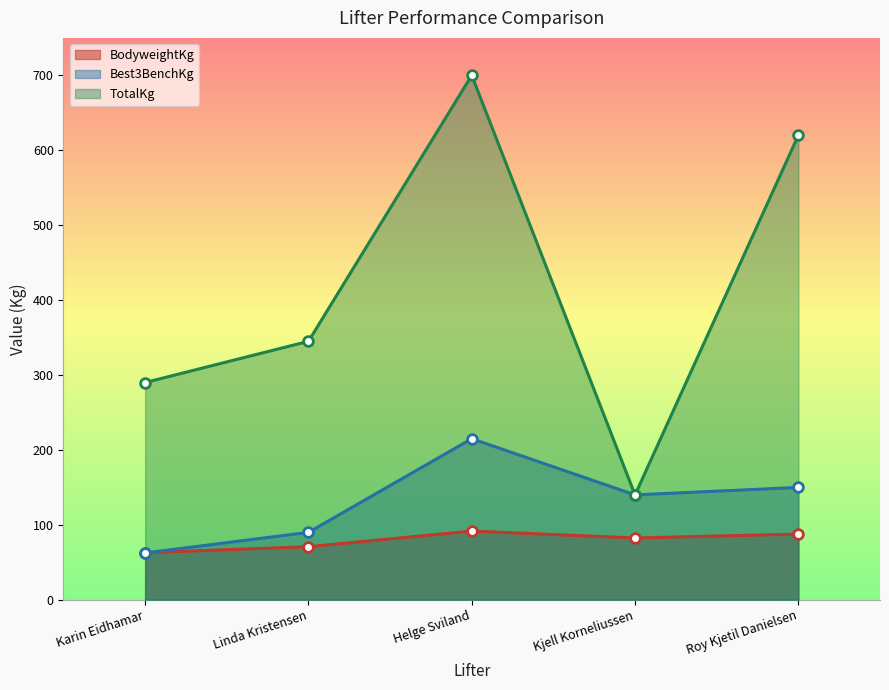

At which category is the sum across all series the highest?

Helge Sviland